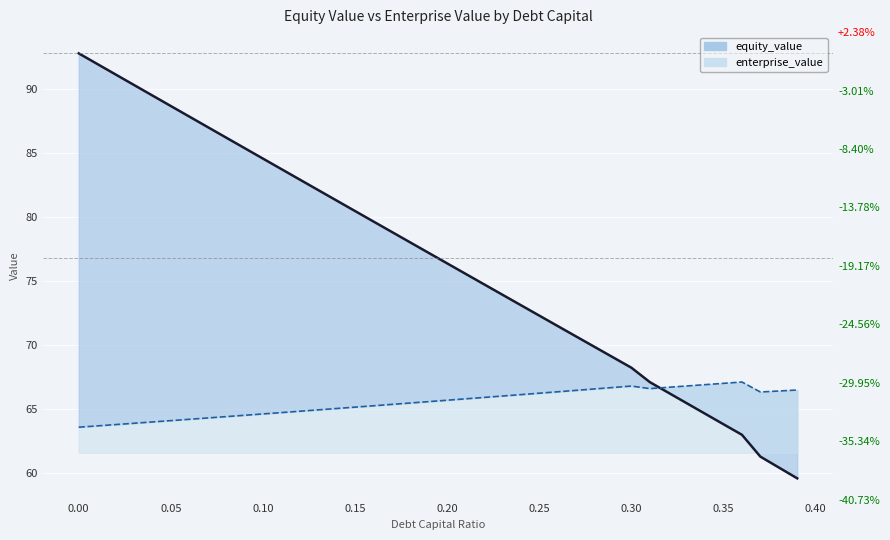

What is the label of the 7th point from the left?

0.06